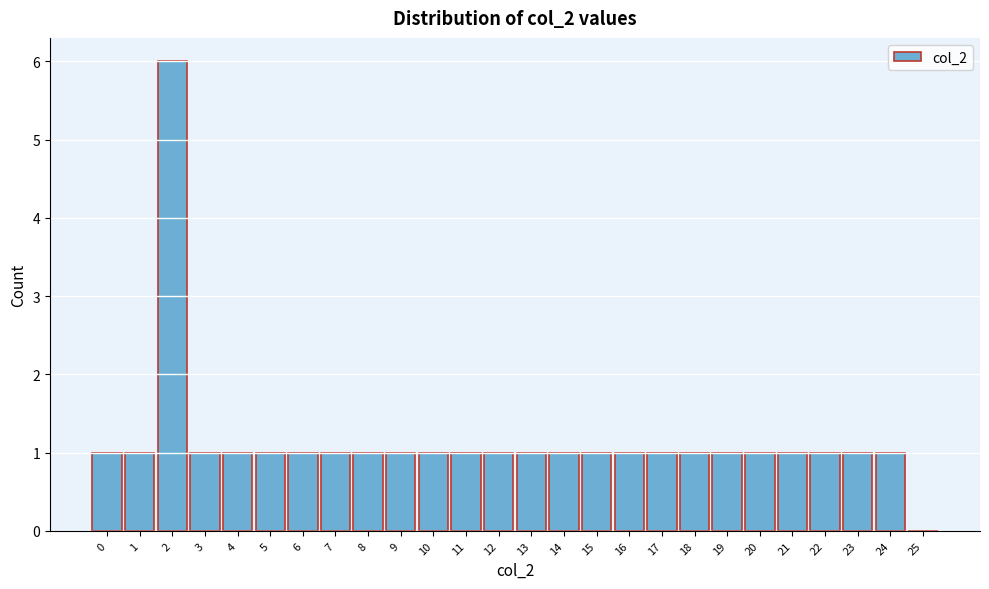

Reading right to left, what are all the values shown in this chart?

25=0	24=1	23=1	22=1	21=1	20=1	19=1	18=1	17=1	16=1	15=1	14=1	13=1	12=1	11=1	10=1	9=1	8=1	7=1	6=1	5=1	4=1	3=1	2=6	1=1	0=1